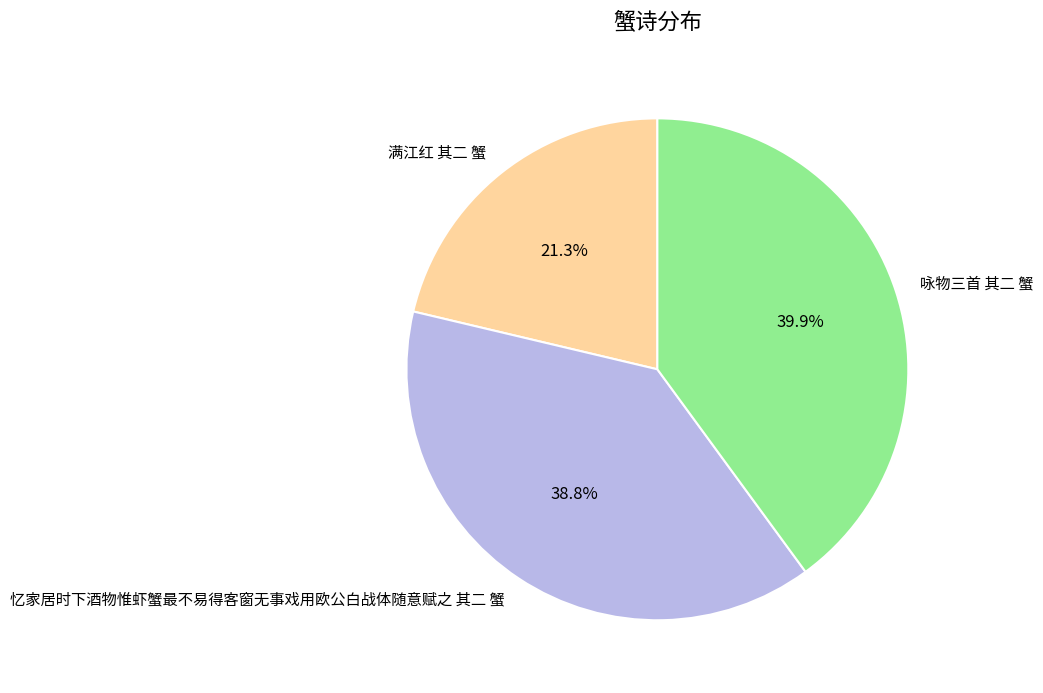

Does 咏物三首 其二 蟹 represent more than half of the total?

No